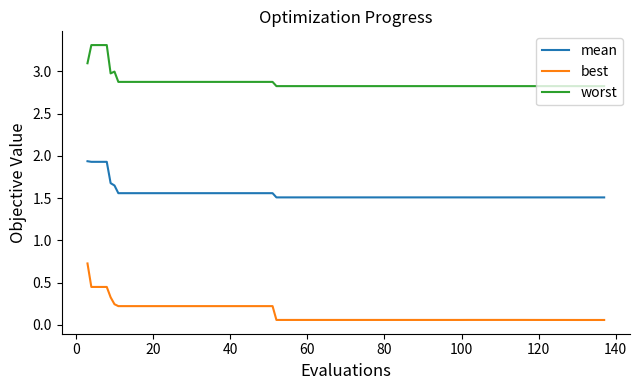

What is the highest value of the best series?

0.7